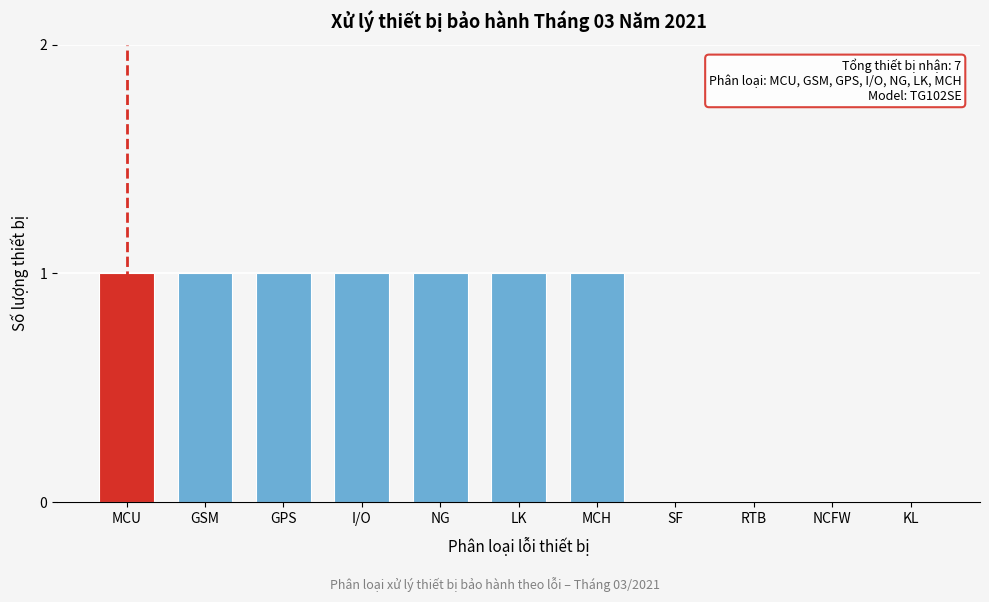

Reading left to right, extract all data points from this chart.

MCU=1	GSM=1	GPS=1	I/O=1	NG=1	LK=1	MCH=1	SF=0	RTB=0	NCFW=0	KL=0